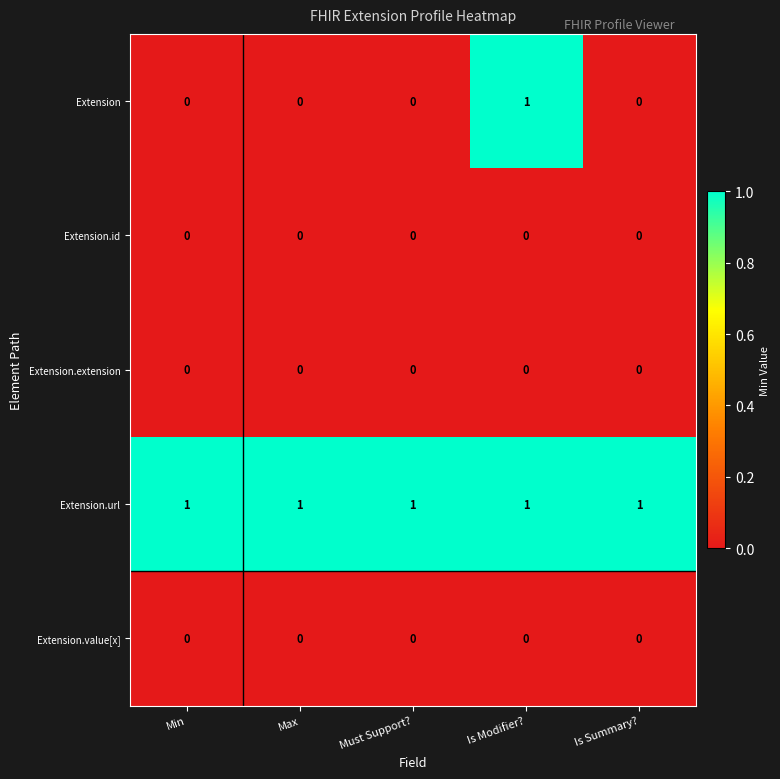

Which series has the largest range (max minus min)?

Extension